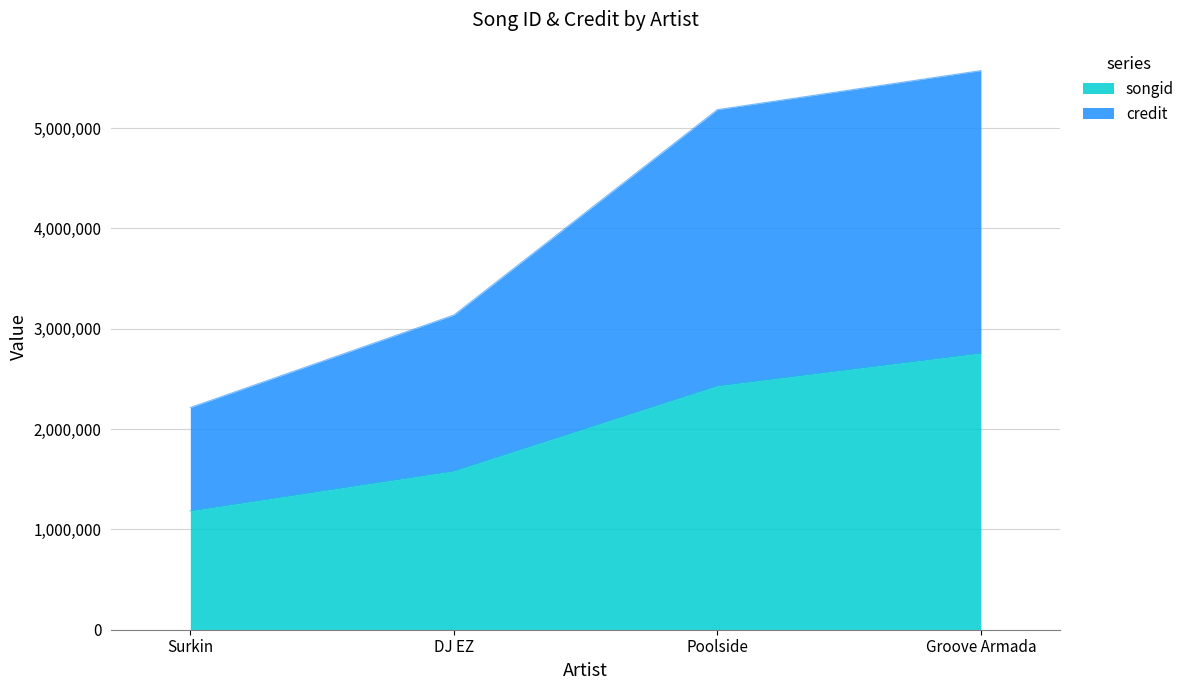

Does the chart have visible grid lines?

Yes